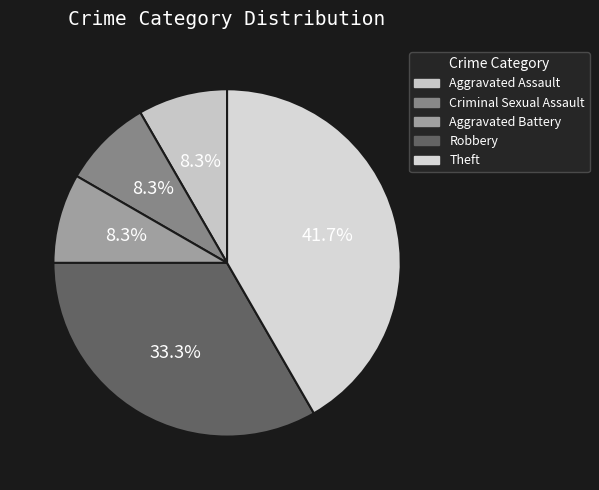

The Robbery slice represents 21% of the pie. True or false?

False